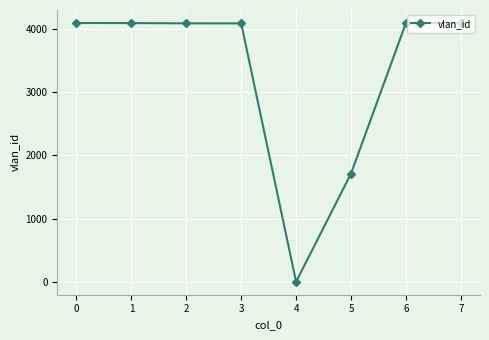

What is the change in value from 3 to 7?

+7